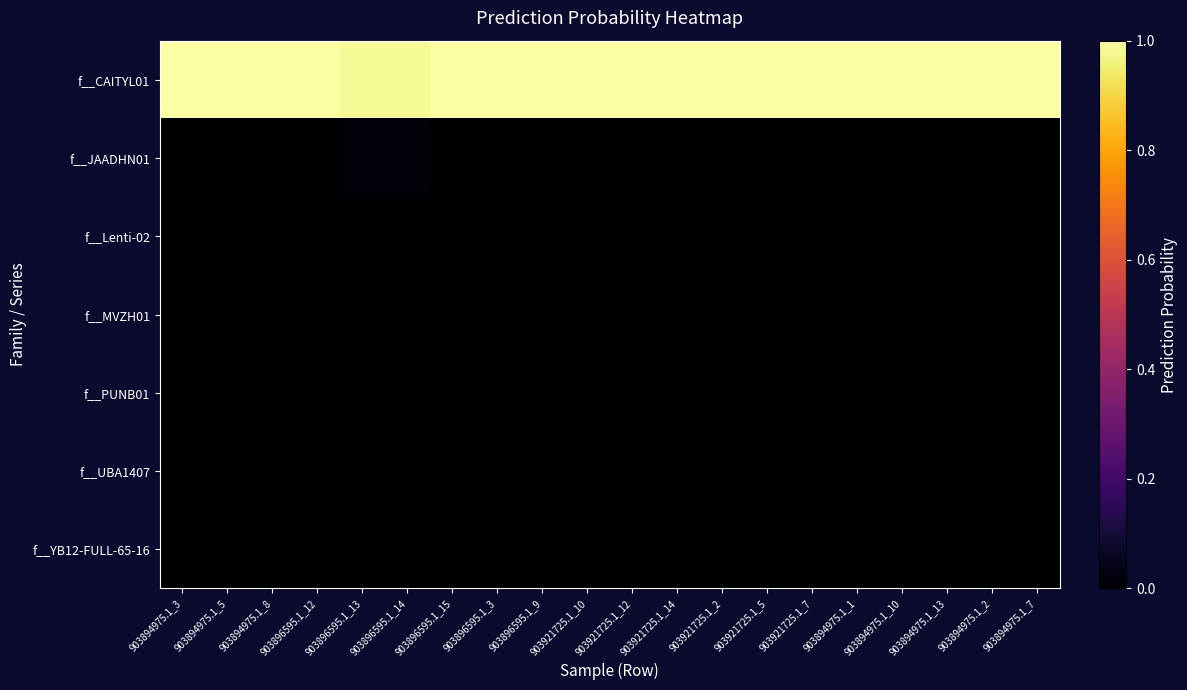

Count the number of data series in this chart.

7